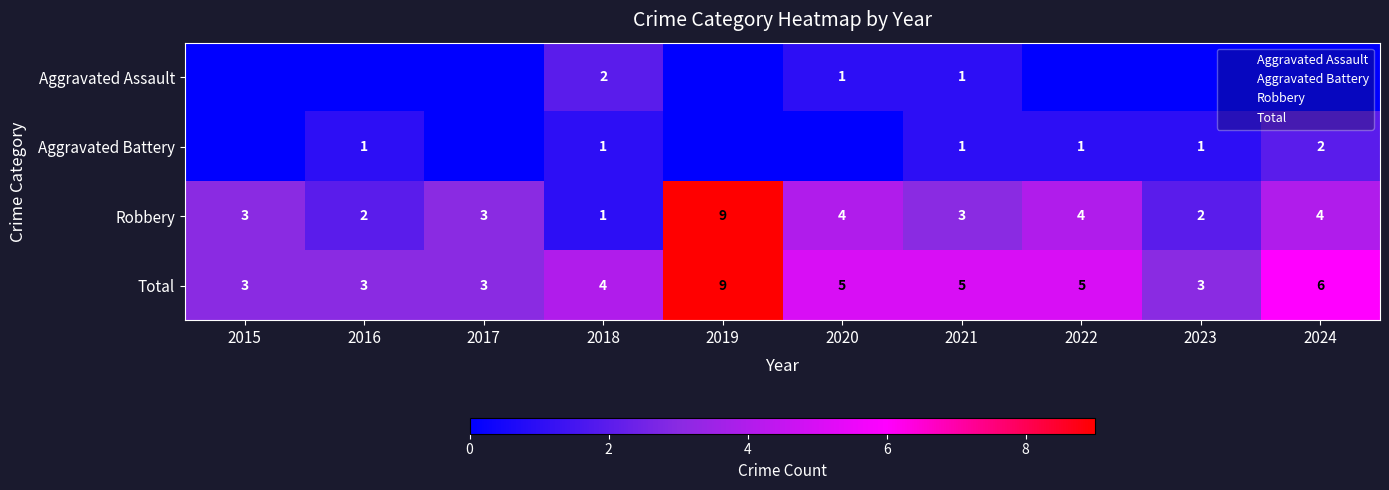

What is the greatest value displayed?

9